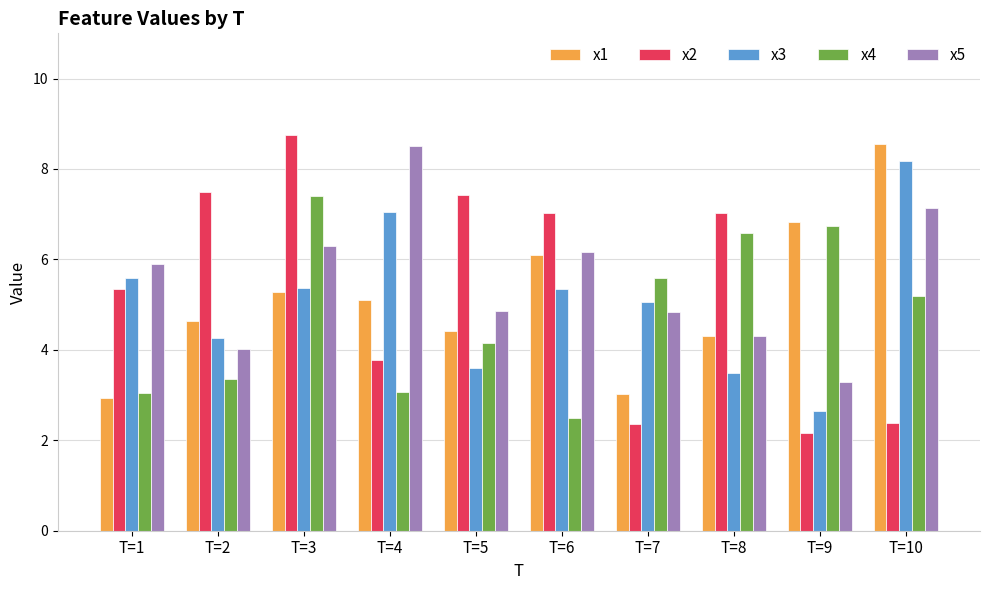

Which series has the largest total across all categories?

x5